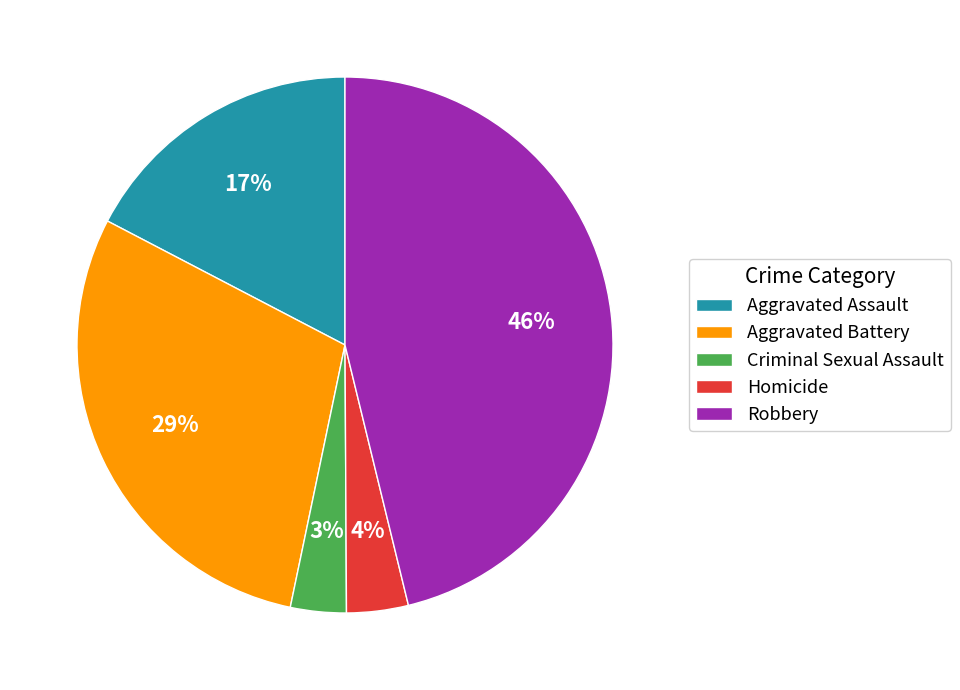

Which category has the biggest portion of the pie?

Robbery